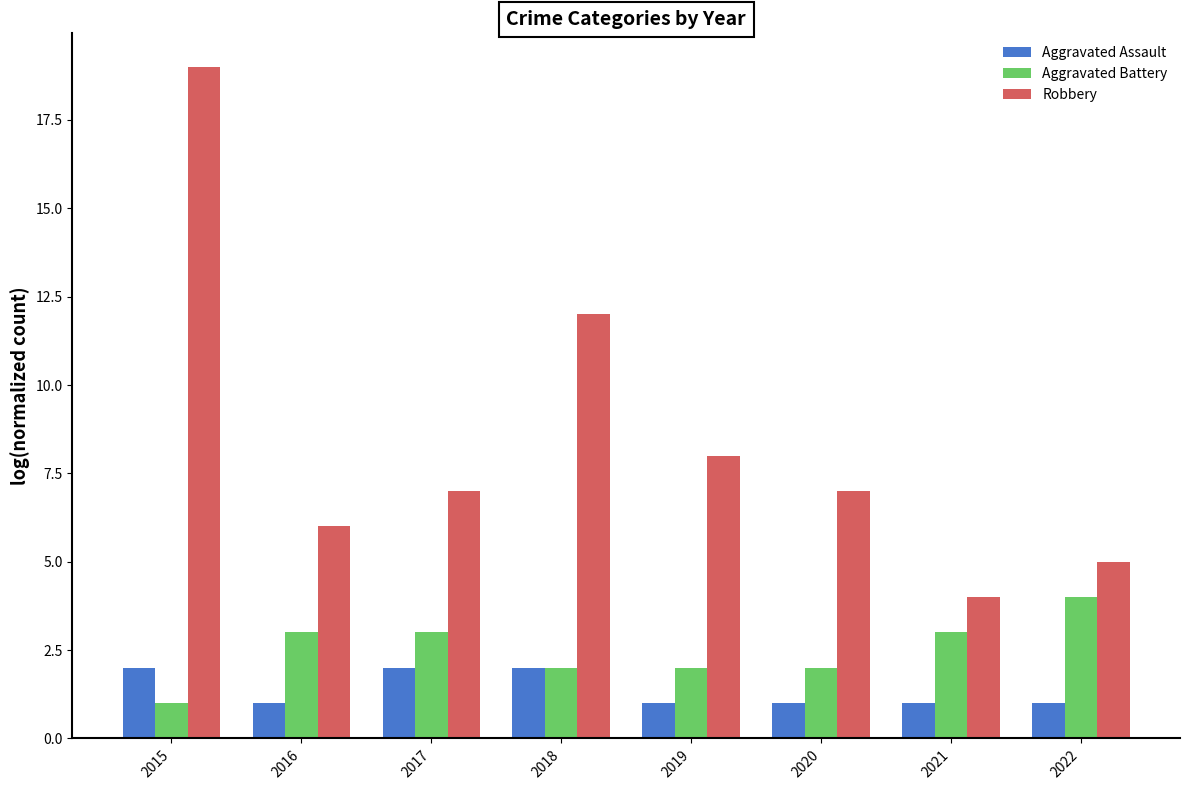

What is the difference between the maximum and minimum values in the Robbery series?

15